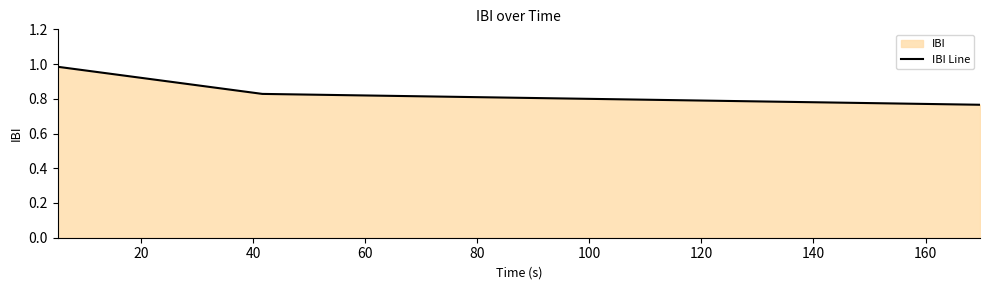

The value at 20 is 1.1. True or false?

False